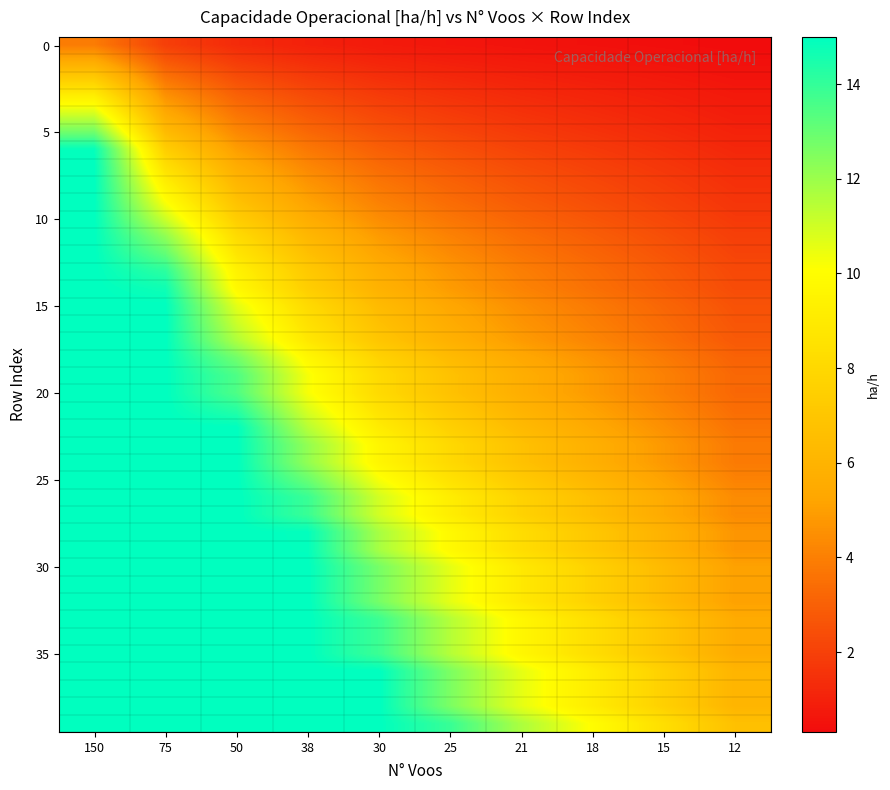

Which label corresponds to the smallest value in the chart?

12